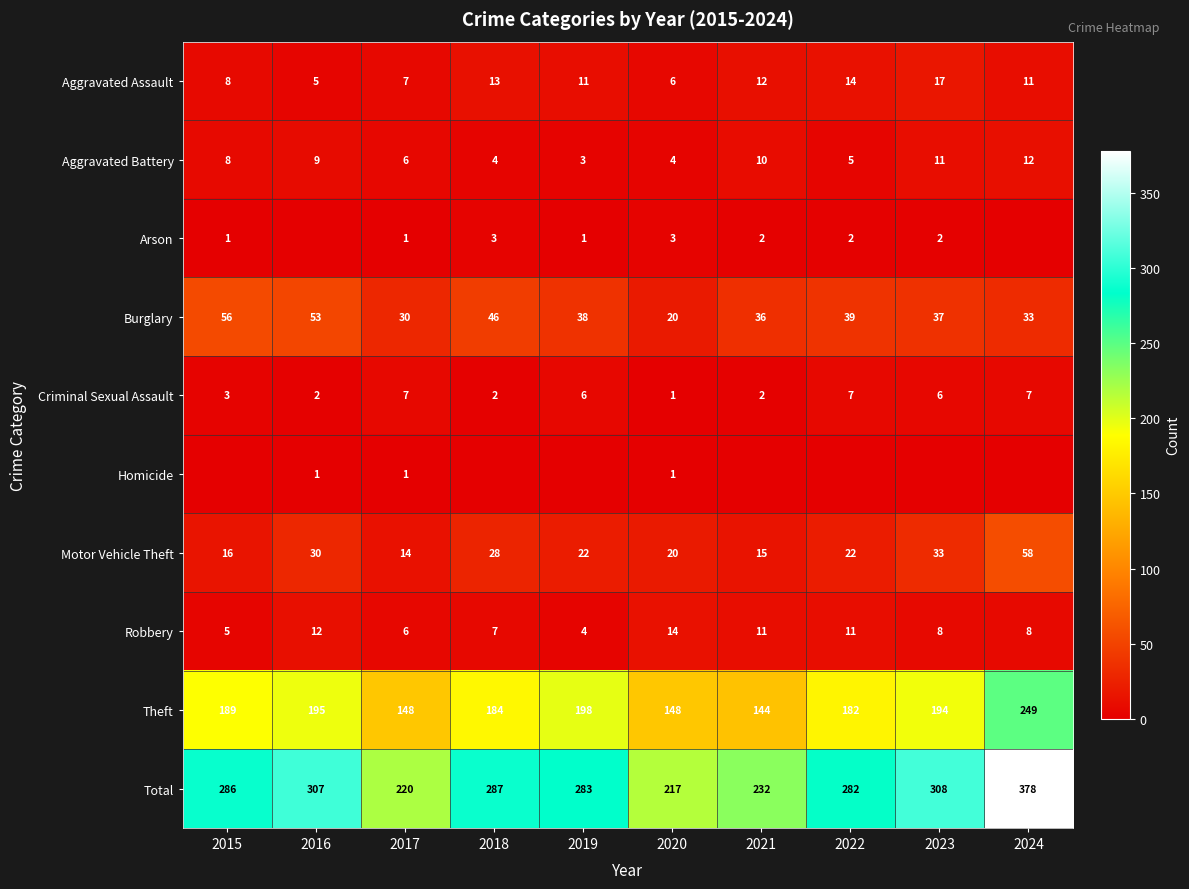

What is the difference between the highest and lowest values at 2015?

286